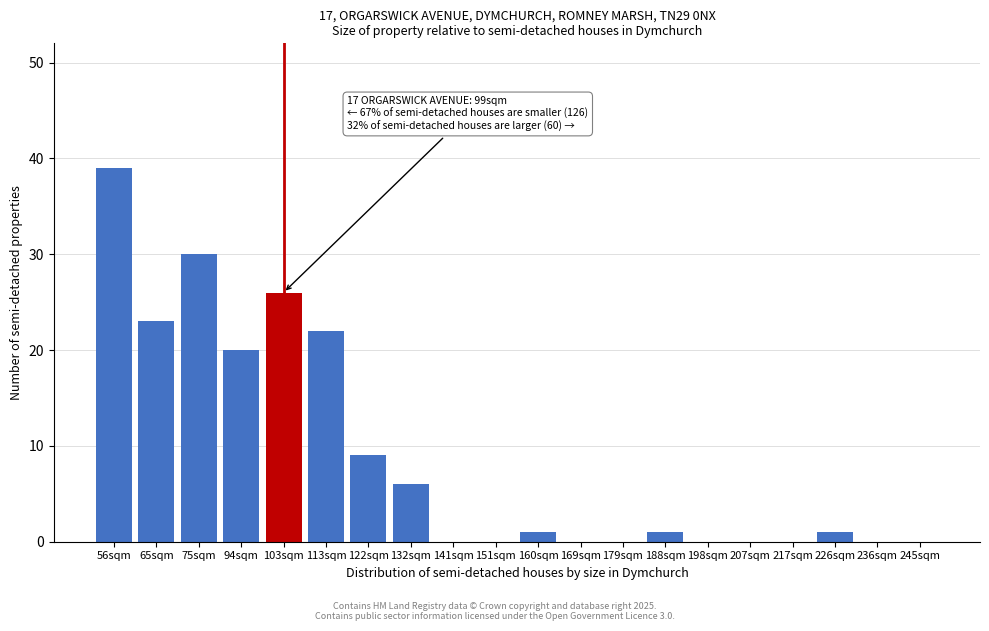

Reading left to right, list all the values displayed in this chart.

56sqm=39	65sqm=23	75sqm=30	94sqm=20	103sqm=26	113sqm=22	122sqm=9	132sqm=6	141sqm=0	151sqm=0	160sqm=1	169sqm=0	179sqm=0	188sqm=1	198sqm=0	207sqm=0	217sqm=0	226sqm=1	236sqm=0	245sqm=0